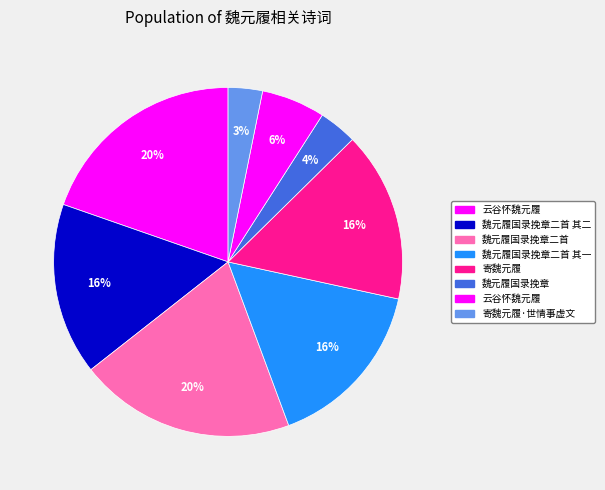

To the nearest percent, what is the average slice percentage?

12%